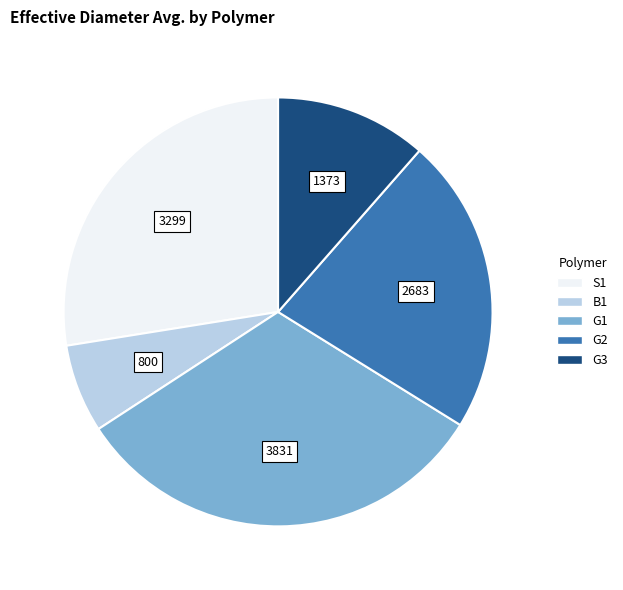

What is the smallest slice in the pie chart?

B1